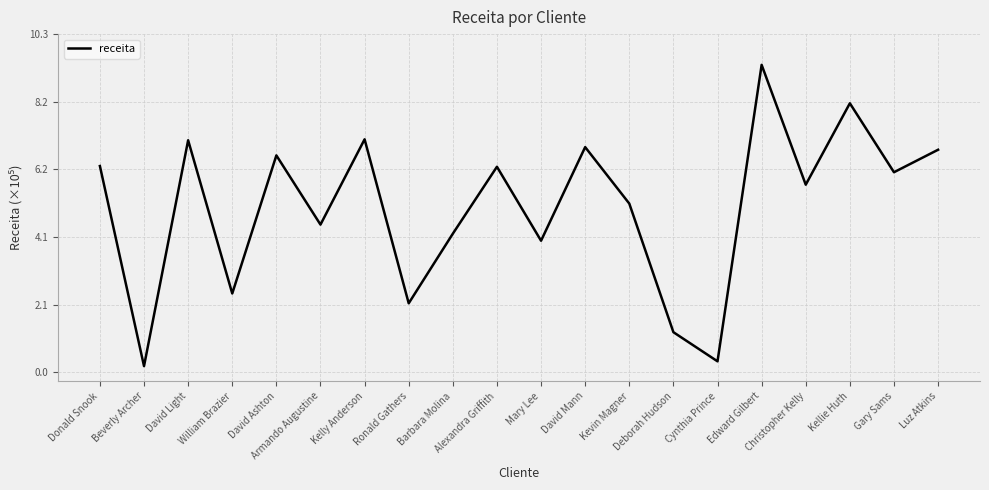

What is the change in value from Kevin Magner to Gary Sams?

+95460.9